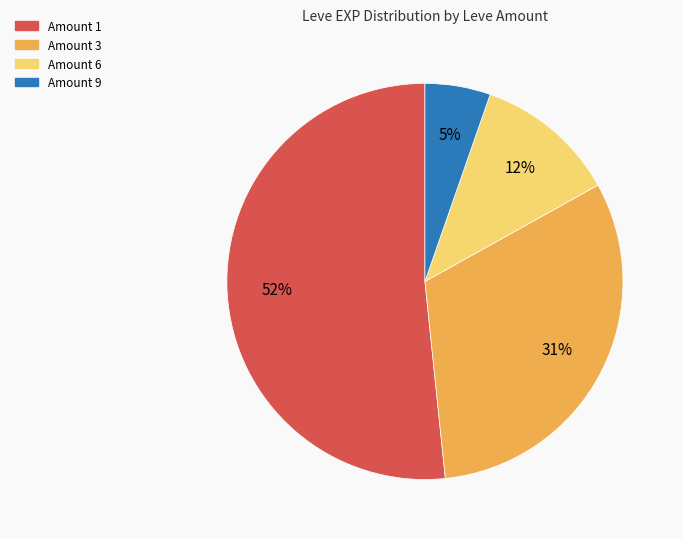

Is there a majority slice in this chart?

Yes